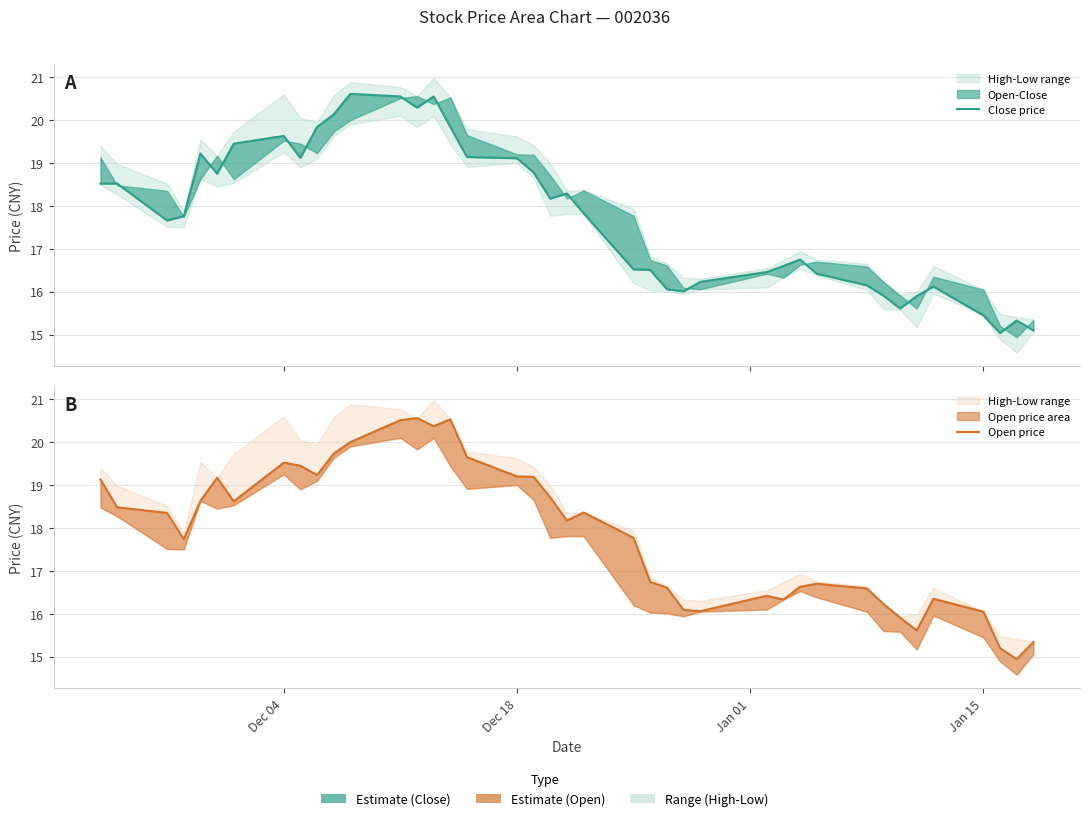

What position from the right is Dec 04?

33